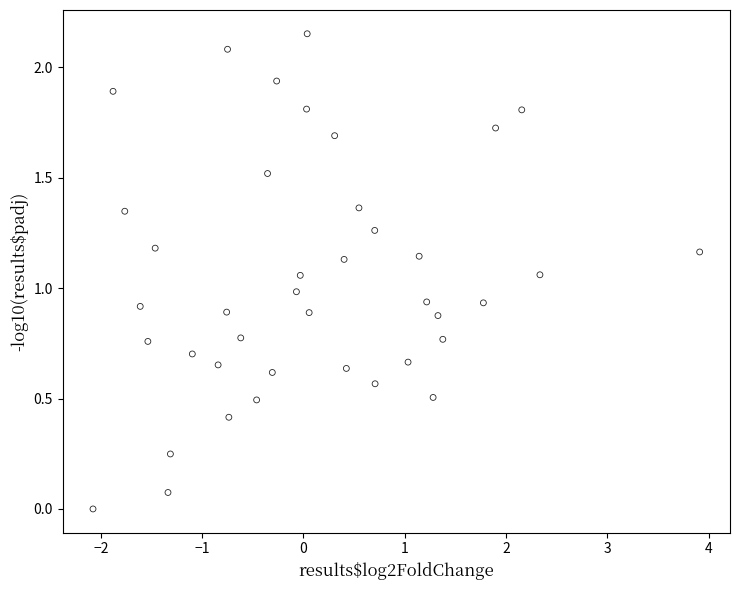

What is the range of X values (max minus min)?

6.0